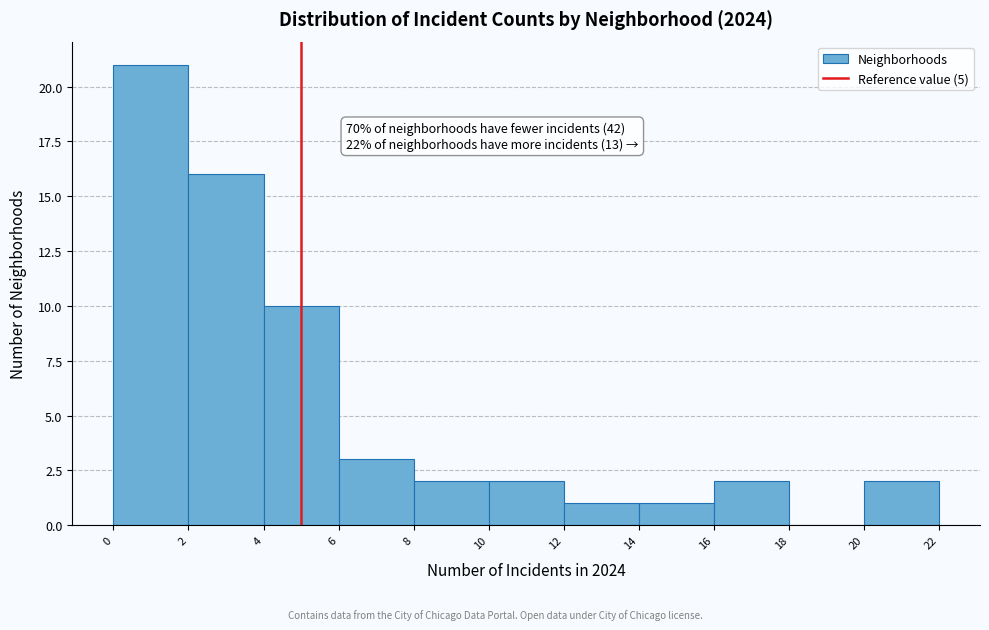

Over which range of the x-axis is the bar tallest?

0 to 2